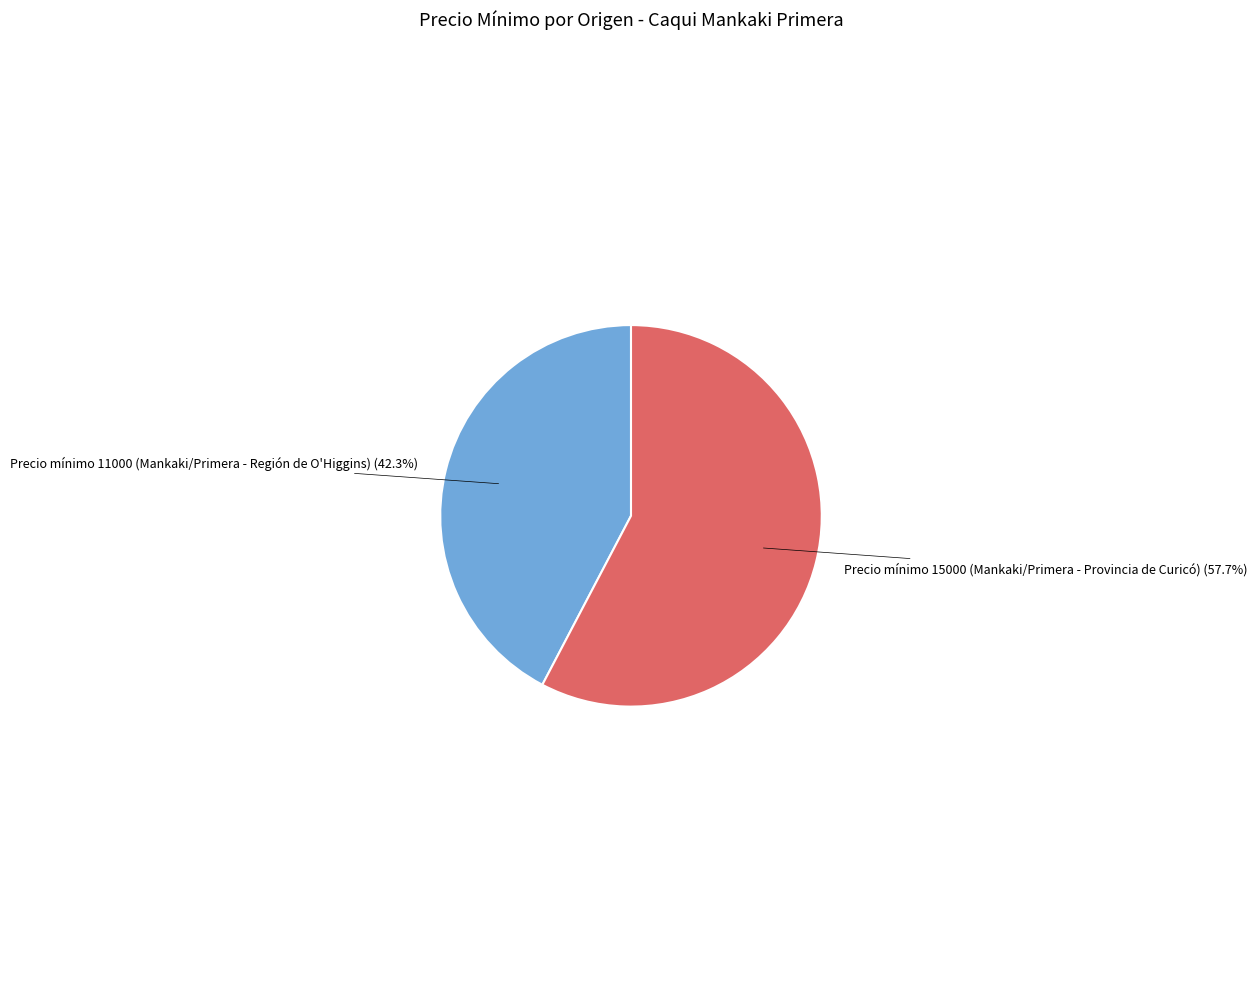

Which has a higher value, Precio mínimo 11000 or Precio mínimo 15000?

Precio mínimo 15000